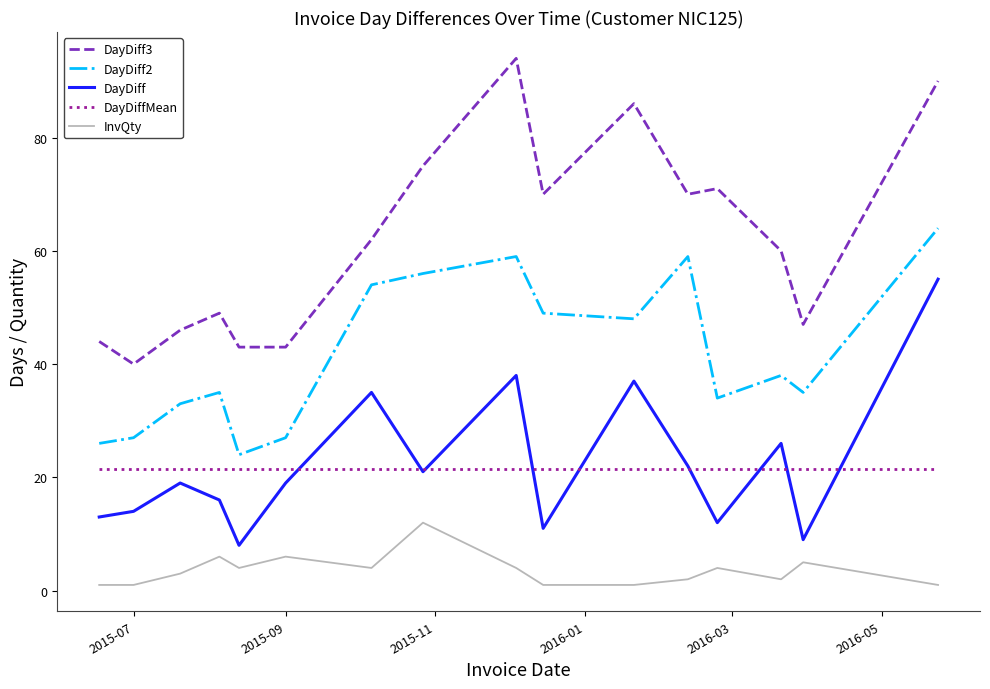

List the series in order of their peak value, highest first.

DayDiff3, DayDiff2, DayDiff, DayDiffMean, InvQty